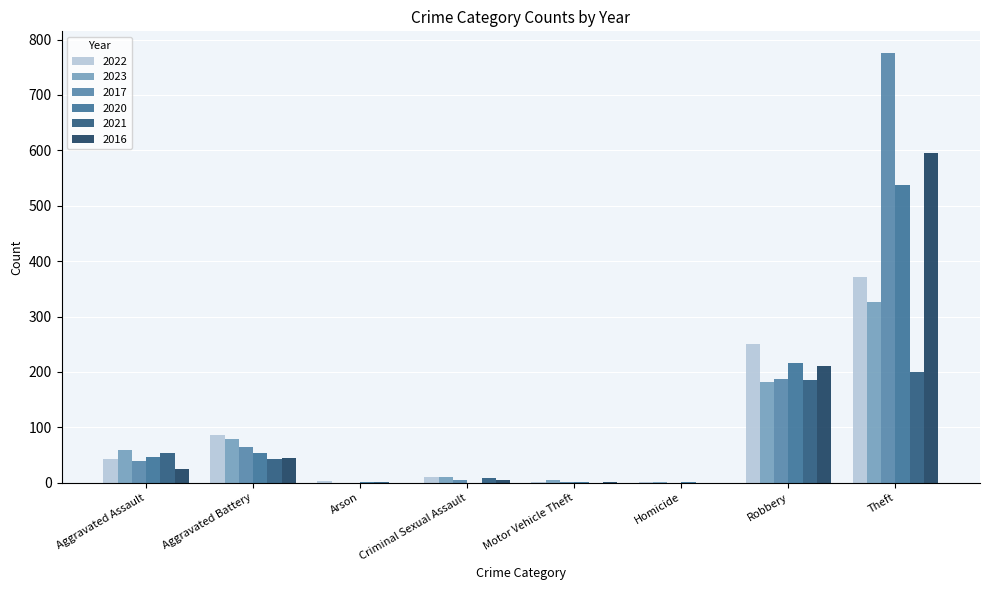

What is the sum of the 2016 values at Criminal Sexual Assault and Theft?

601